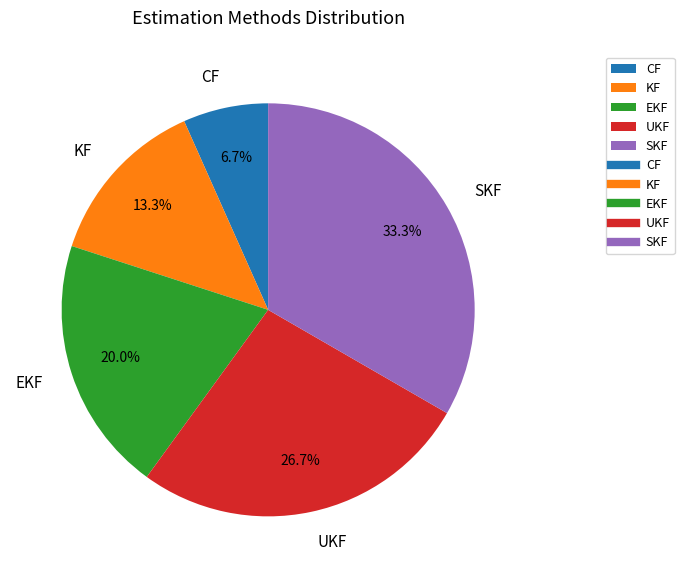

How many slices are in this pie chart?

5